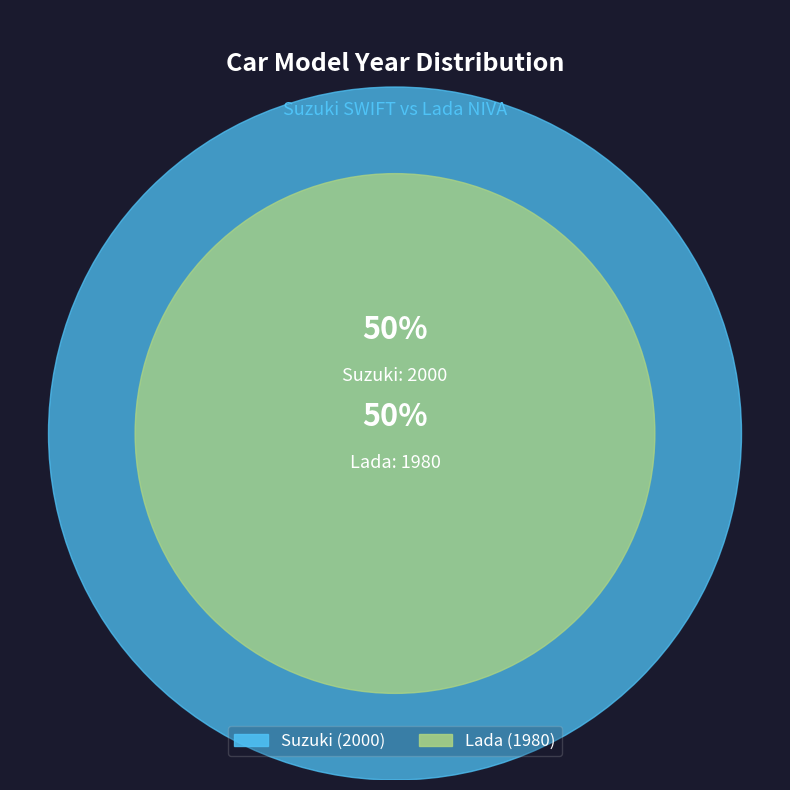

Which slice is the largest?

Suzuki